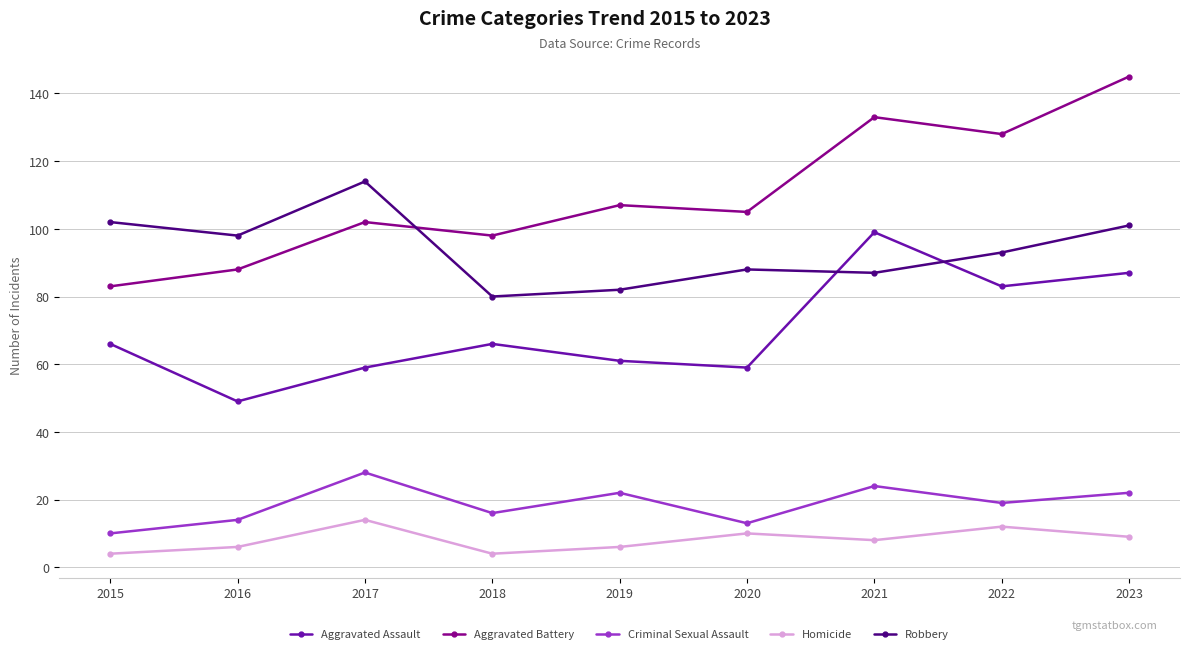

True or false: Aggravated Battery and Homicide intersect in this chart.

False